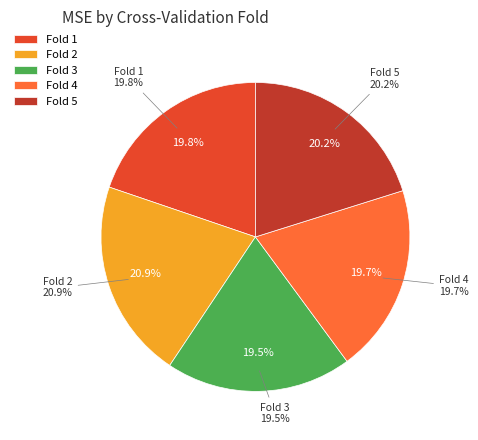

How much of the chart is everything except Fold 5?

79.8%